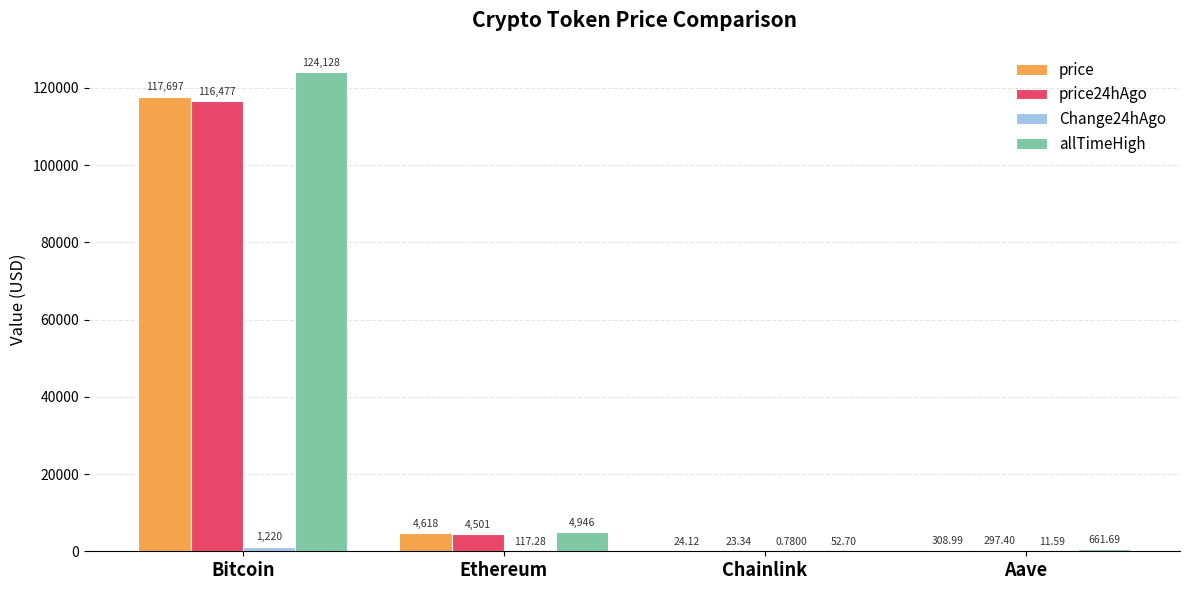

Does the chart contain stacked bars?

No